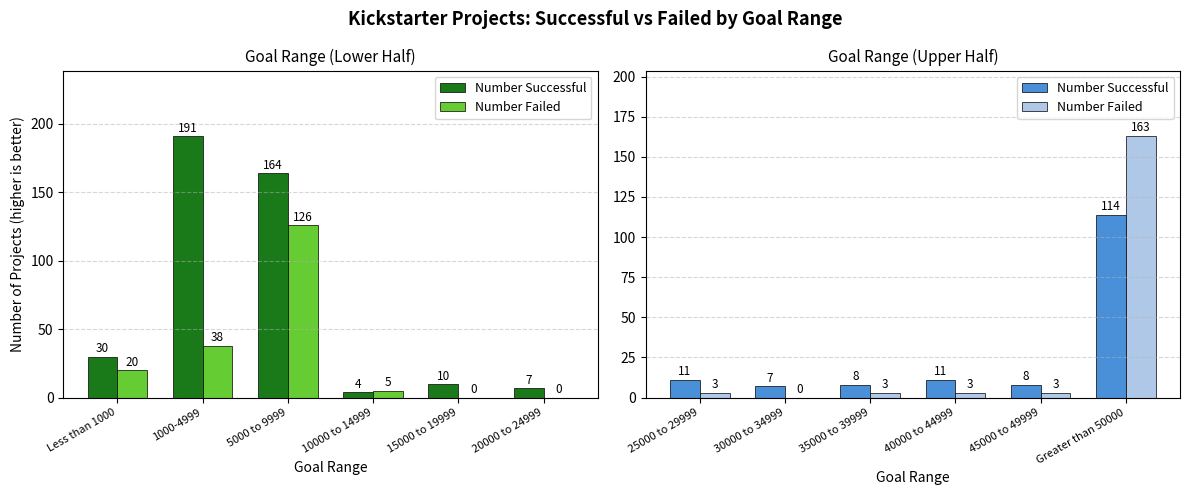

The value of Number Failed at 40000 to 44999 is 5. True or false?

False